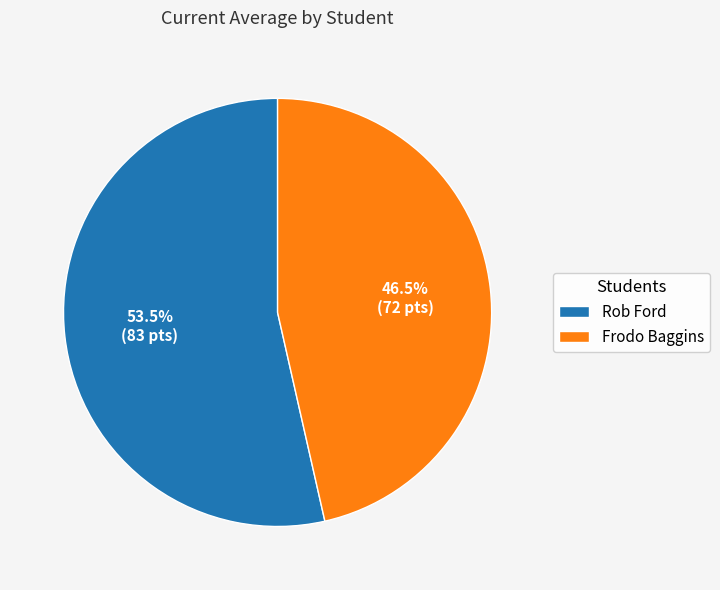

Does any single category account for the majority?

Yes